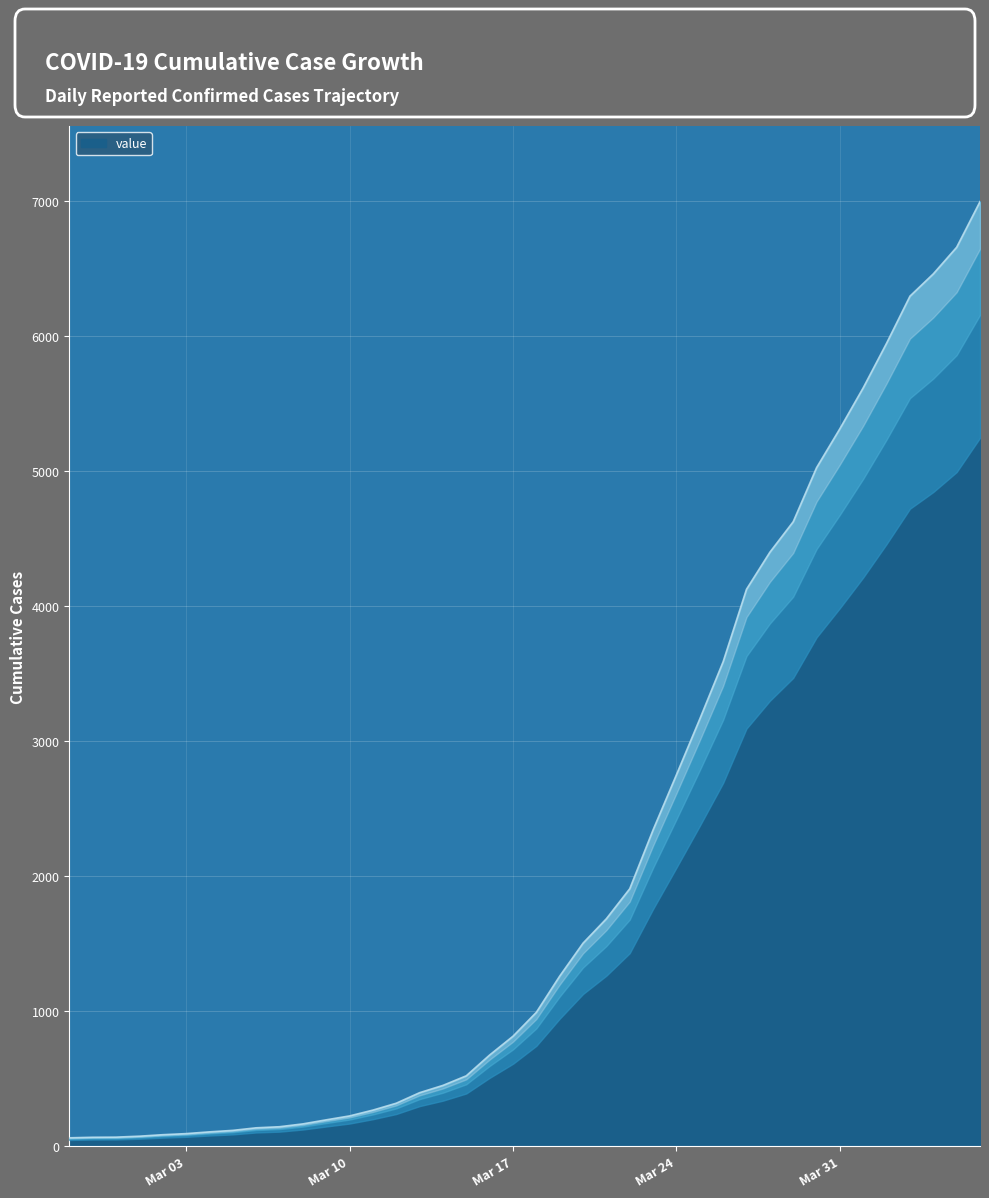

Which category has the lowest value across all series?

2020-02-27